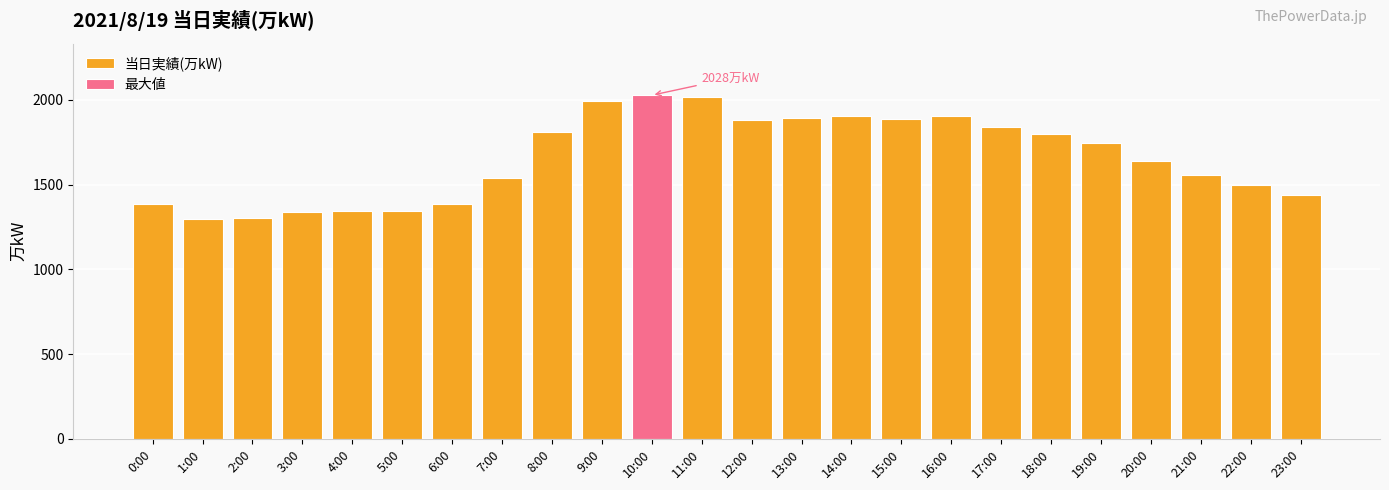

What value does the data have at 18:00?

1802